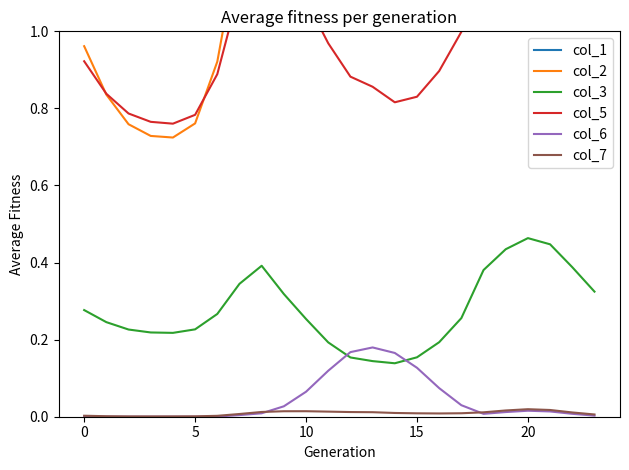

True or false: col_6 and col_3 cross at least once.

True